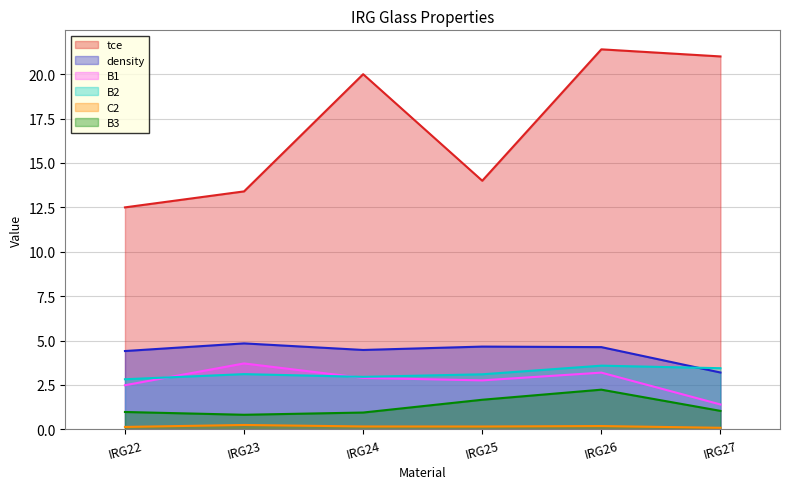

What is the difference between the second highest and minimum values in the density series?

1.5